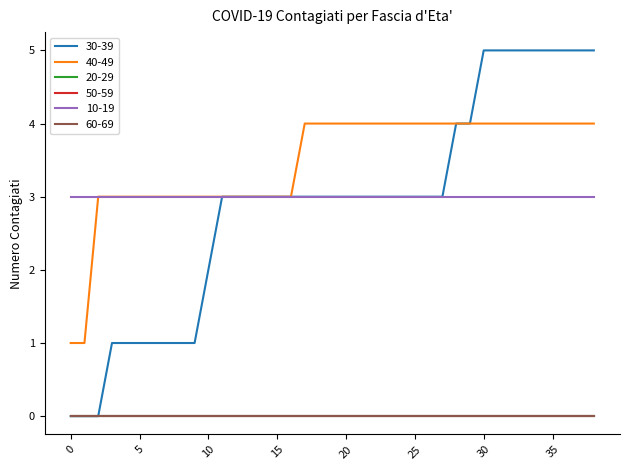

Does the chart have visible grid lines?

No